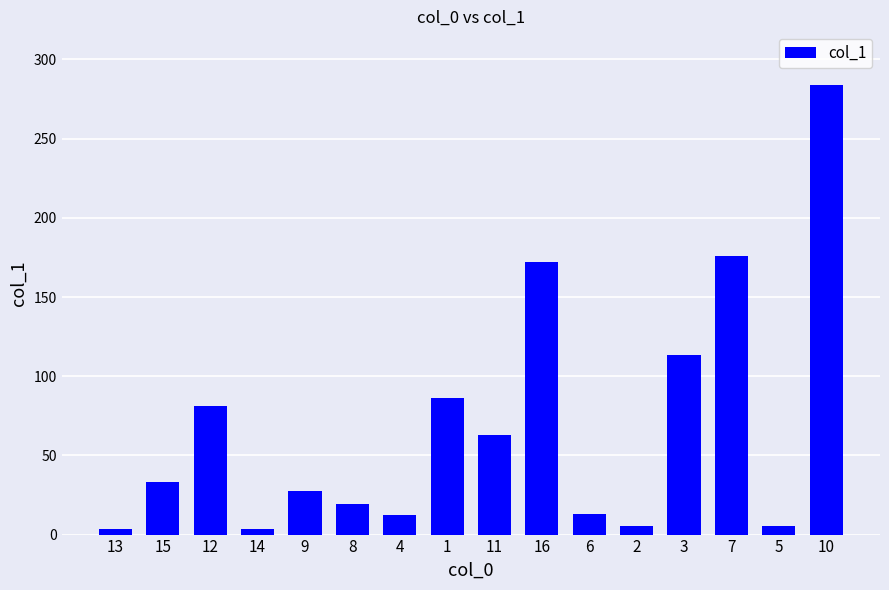

What is the difference between the second highest and minimum values?

172.7